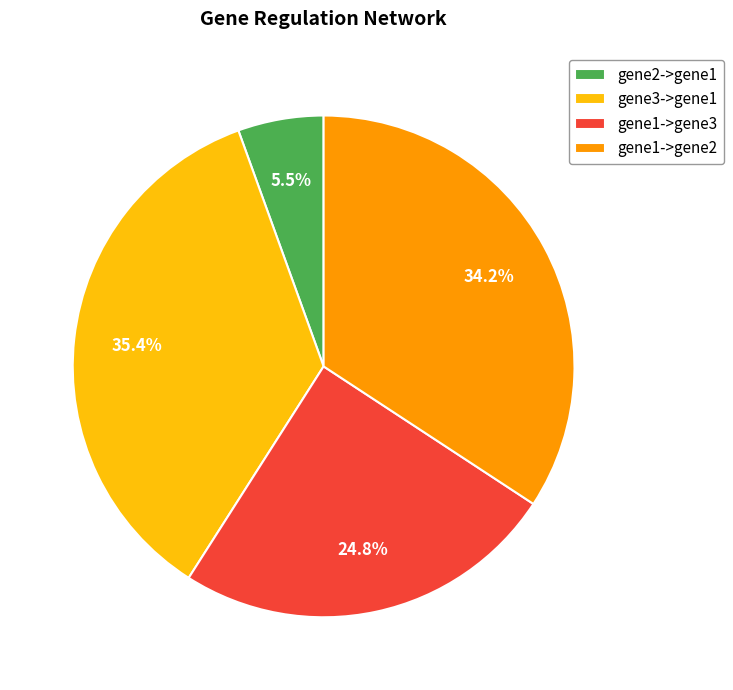

To the nearest percent, what is the average slice percentage?

25%